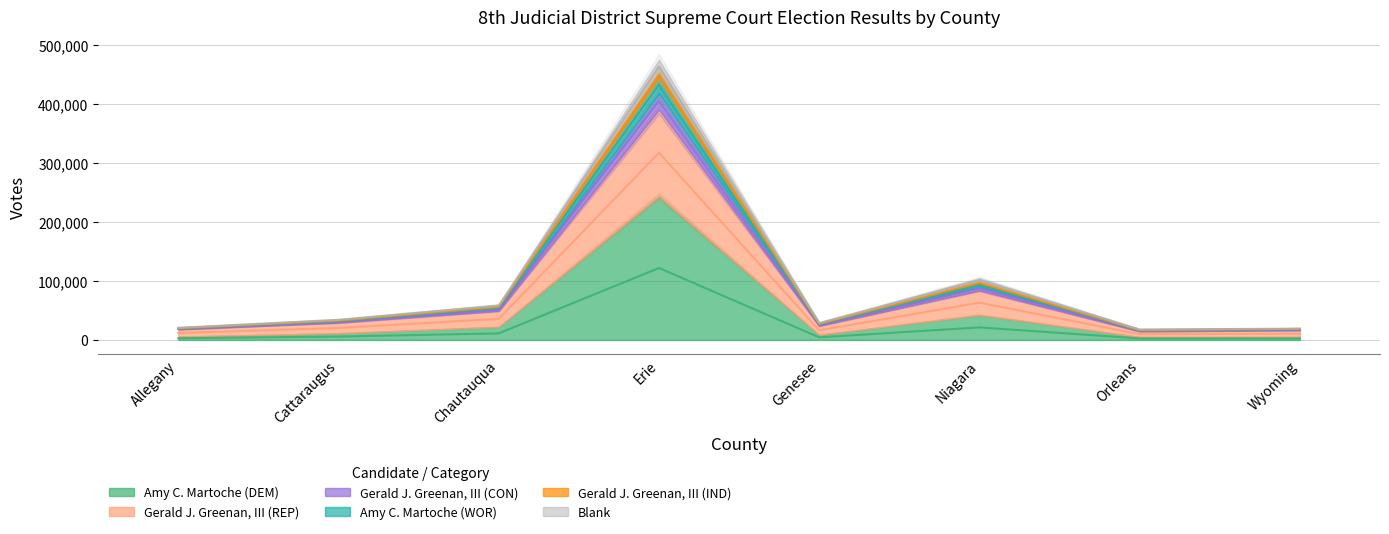

What is the difference between the second highest and second lowest values in the Amy C. Martoche (DEM) series?

18675.0